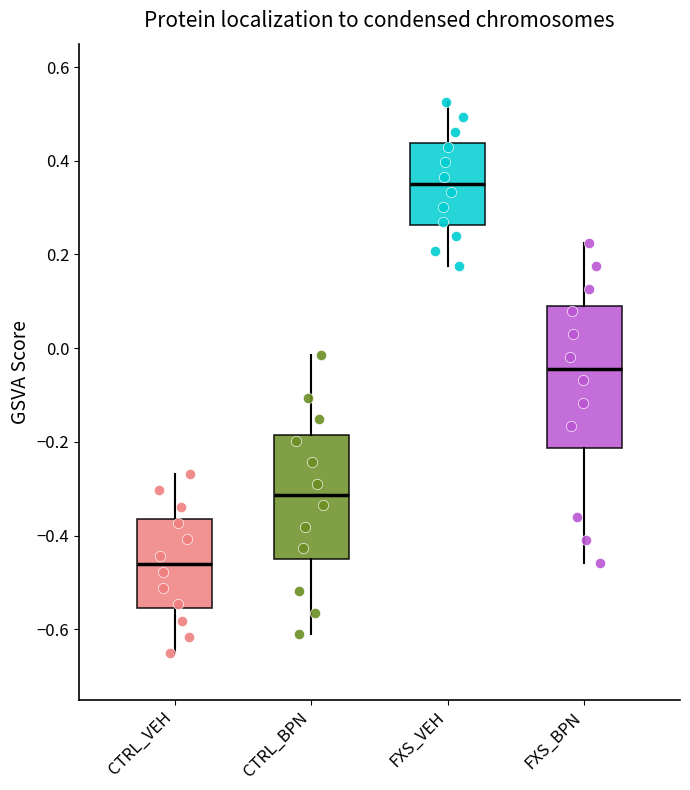

Reading left to right, read every box against the y-axis: the position of its median line, the range the box covers, and the ends of its whiskers. The values are not printed on the chart, so give them approximately, as read against the axis.

CTRL_VEH: median -0.46, box -0.56 to -0.36, whiskers -0.66 to -0.26
CTRL_BPN: median -0.32, box -0.46 to -0.18, whiskers -0.62 to -0.02
FXS_VEH: median 0.36, box 0.26 to 0.44, whiskers 0.18 to 0.52
FXS_BPN: median -0.04, box -0.22 to 0.10, whiskers -0.46 to 0.22